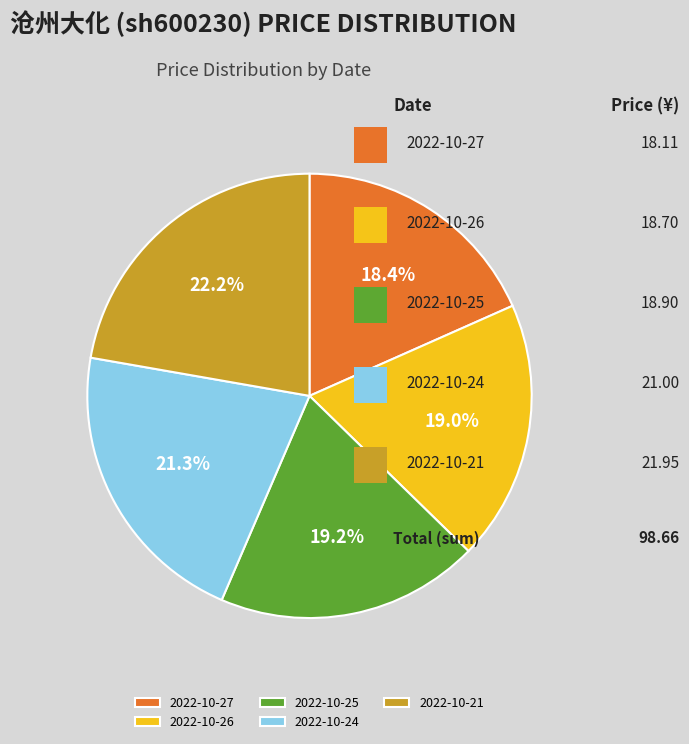

Which category has the smallest portion of the pie?

2022-10-27